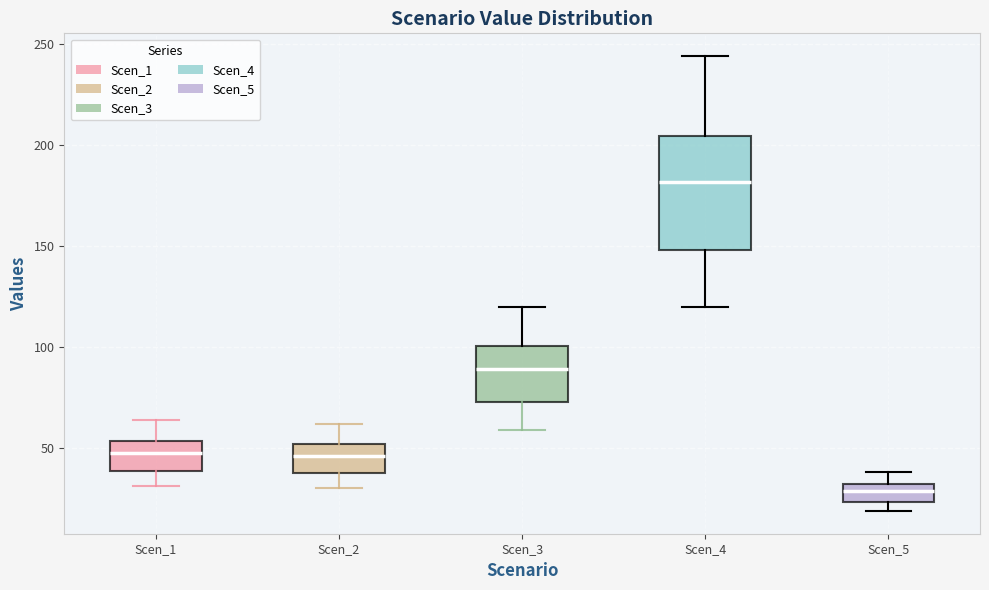

Reading left to right, transcribe this box plot: for each box, give where its median line is, the range the box spans, and where its two whiskers end, as read against the y-axis. The values are not printed on the chart, so give them approximately, as read against the axis.

Scen_1: median 45, box 40 to 55, whiskers 30 to 65
Scen_2: median 45, box 35 to 50, whiskers 30 to 60
Scen_3: median 90, box 75 to 100, whiskers 60 to 120
Scen_4: median 180, box 150 to 205, whiskers 120 to 245
Scen_5: median 30 (inside the box), box 25 to 30, whiskers 20 to 40